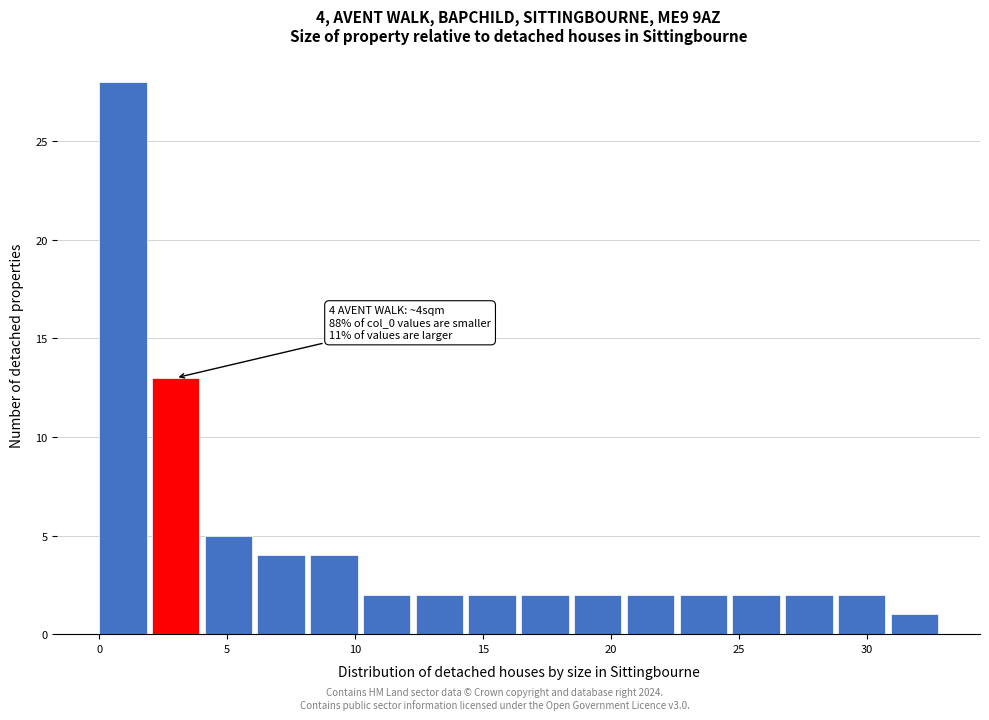

Which range on the x-axis has the tallest bar?

0.0 to 2.0